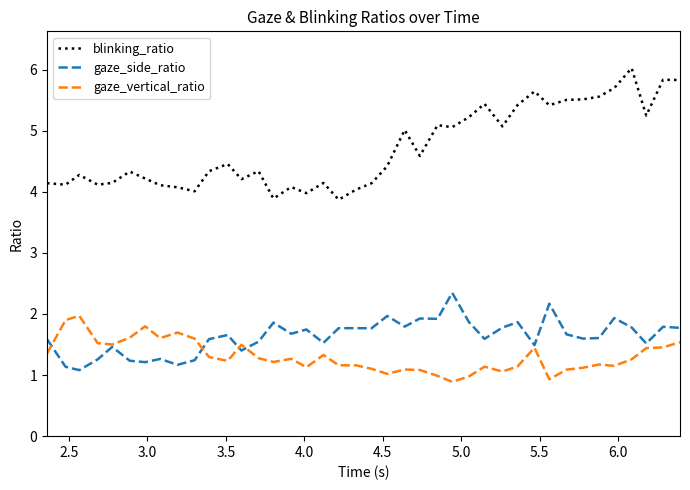

What is the maximum value shown in the chart?

6.0